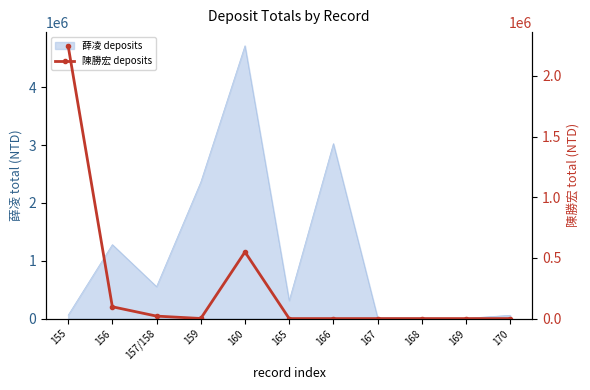

The value at 160 is 876896. True or false?

False